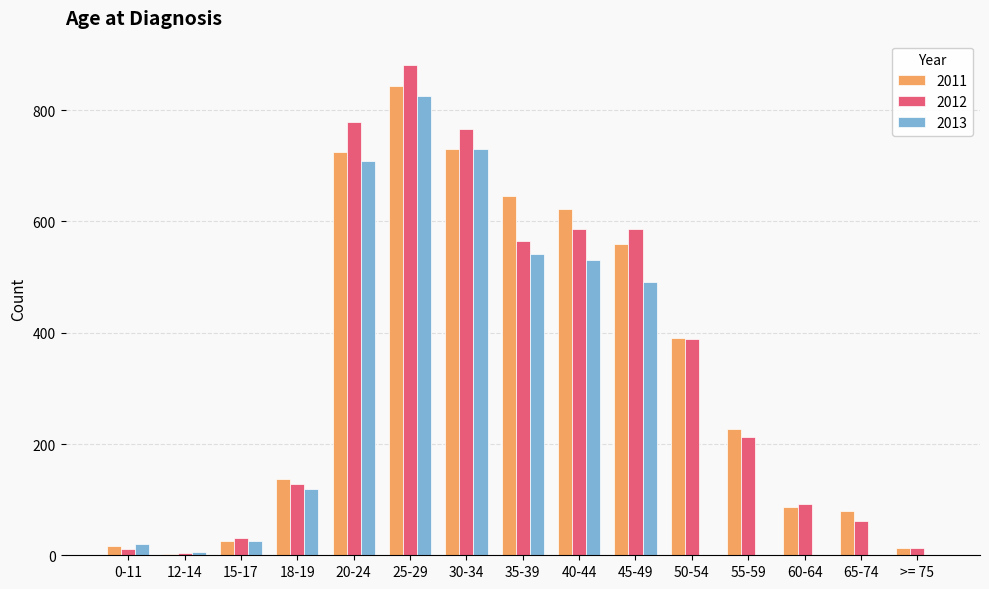

Is the value of 2012 at 20-24 greater than the value of 2013 at >= 75?

Yes